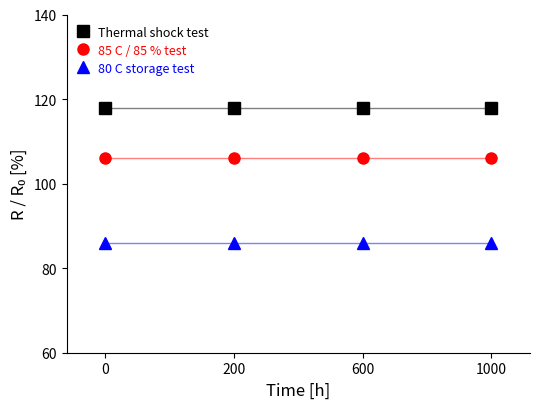

What is the value of the 80 C storage test point at the 4th from the left?

86